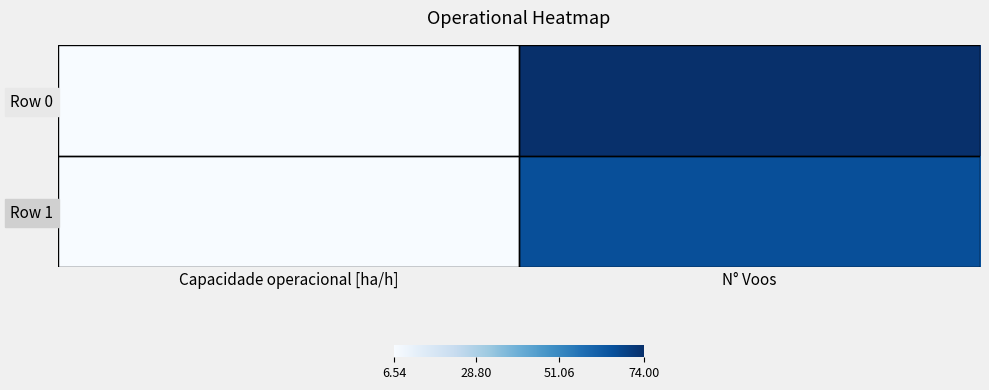

How many distinct data groups are displayed?

2